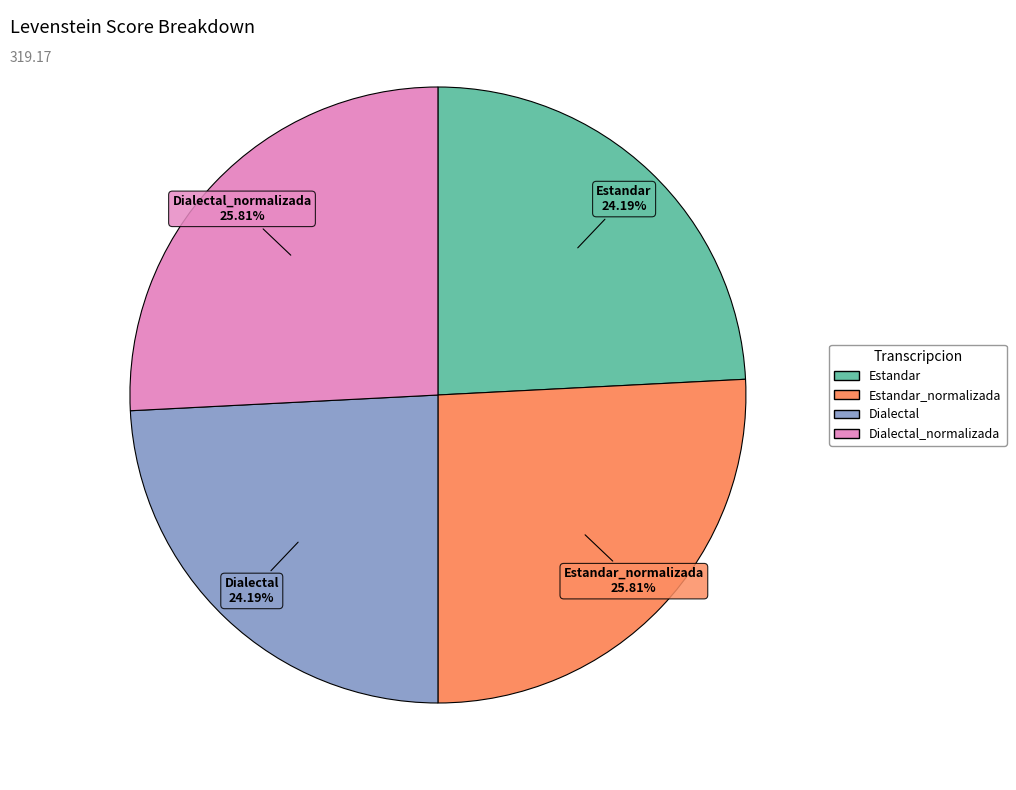

Is there any slice that represents more than half of the pie?

No